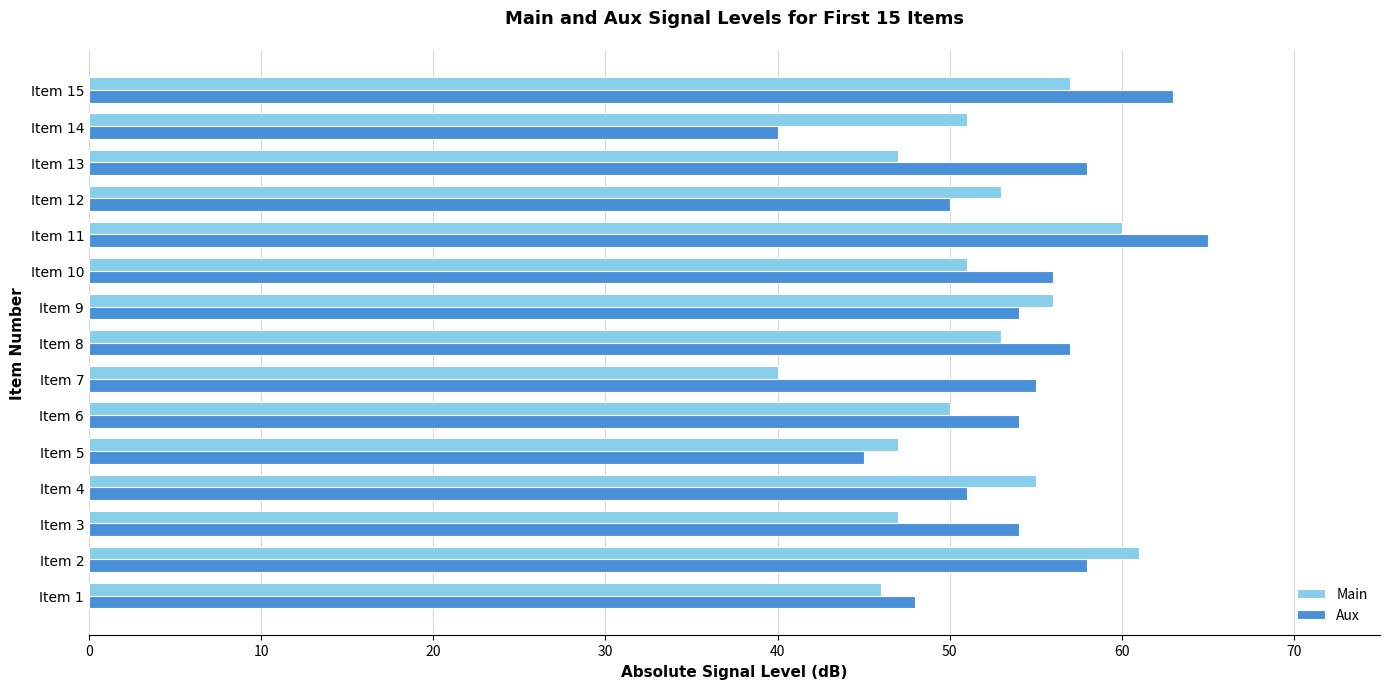

Rank the series by their maximum value, from lowest to highest.

Main, Aux